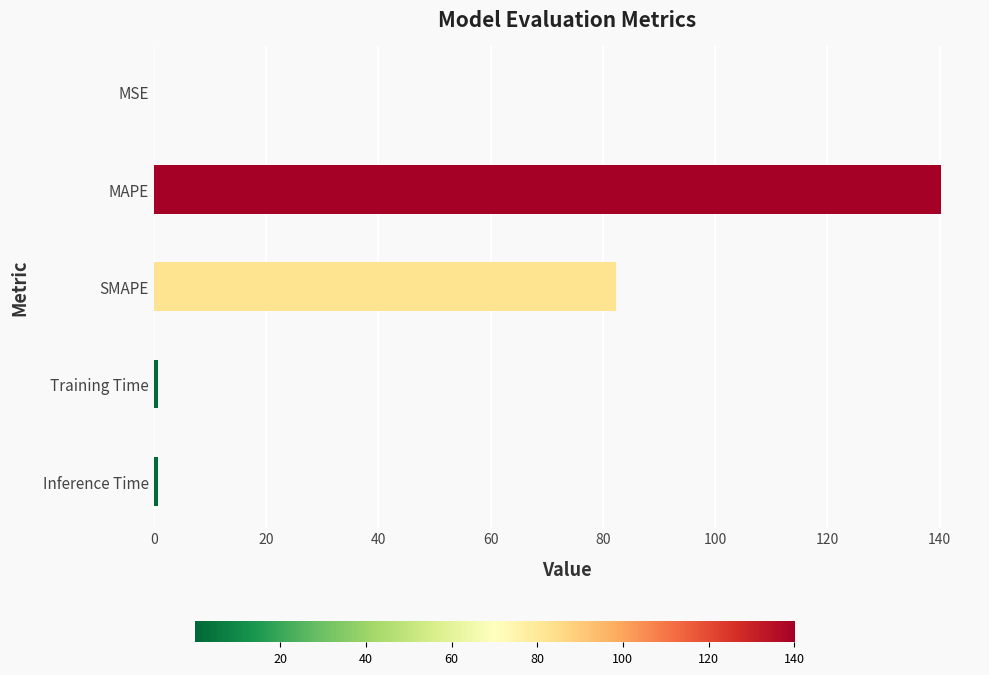

Which label corresponds to the largest value in the chart?

MAPE